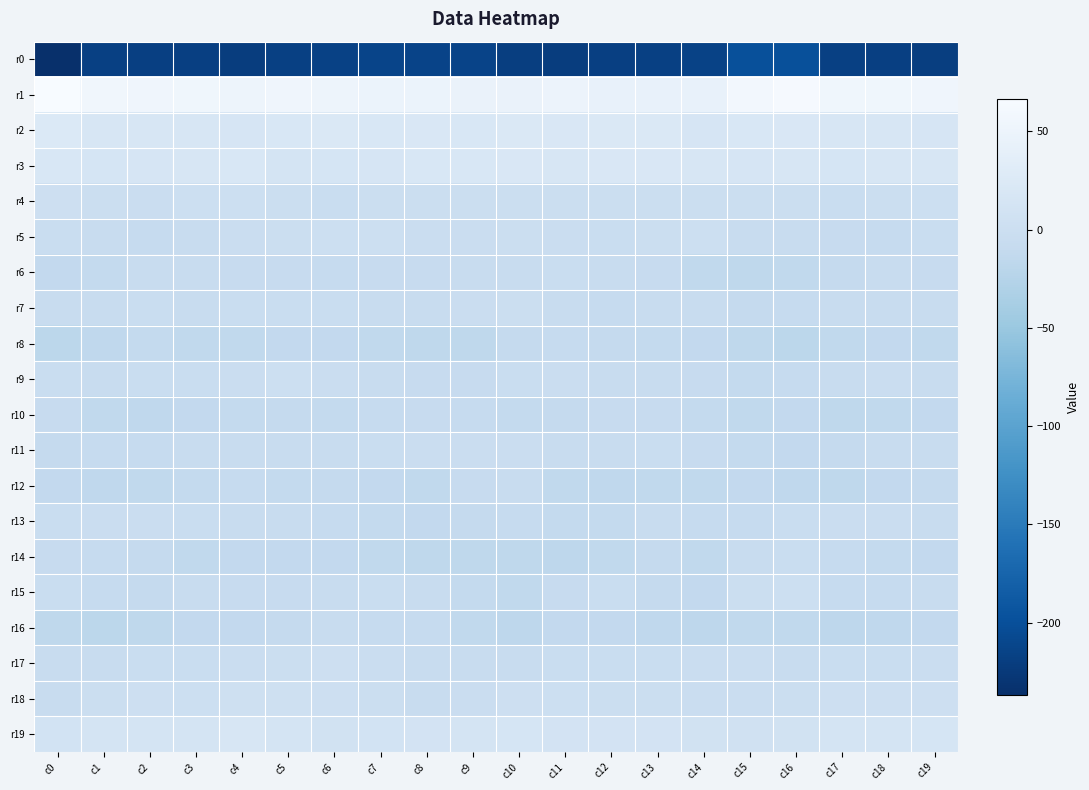

At which category does the chart reach its peak across all series?

c0